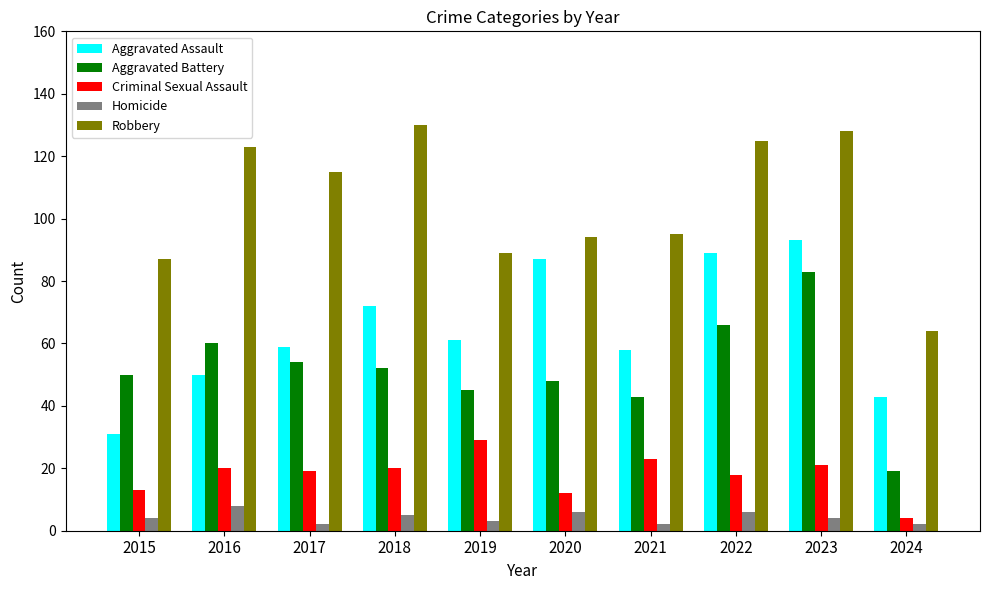

Reading left to right, what are all the values shown in this chart?

Aggravated Assault: 2015=31	2016=50	2017=59	2018=72	2019=61	2020=87	2021=58	2022=89	2023=93	2024=43
Aggravated Battery: 2015=50	2016=60	2017=54	2018=52	2019=45	2020=48	2021=43	2022=66	2023=83	2024=19
Criminal Sexual Assault: 2015=13	2016=20	2017=19	2018=20	2019=29	2020=12	2021=23	2022=18	2023=21	2024=4
Homicide: 2015=4	2016=8	2017=2	2018=5	2019=3	2020=6	2021=2	2022=6	2023=4	2024=2
Robbery: 2015=87	2016=123	2017=115	2018=130	2019=89	2020=94	2021=95	2022=125	2023=128	2024=64